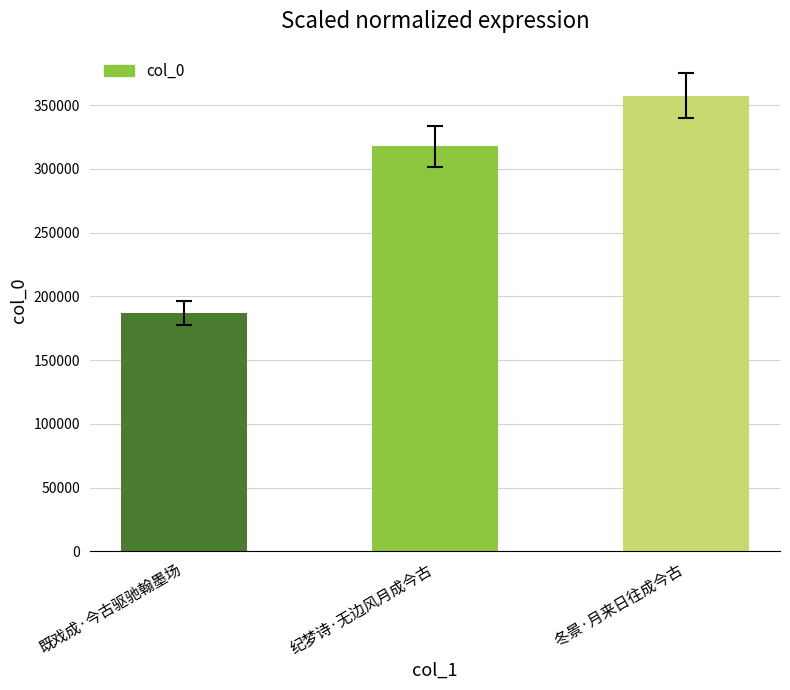

What is the smallest value displayed?

186677